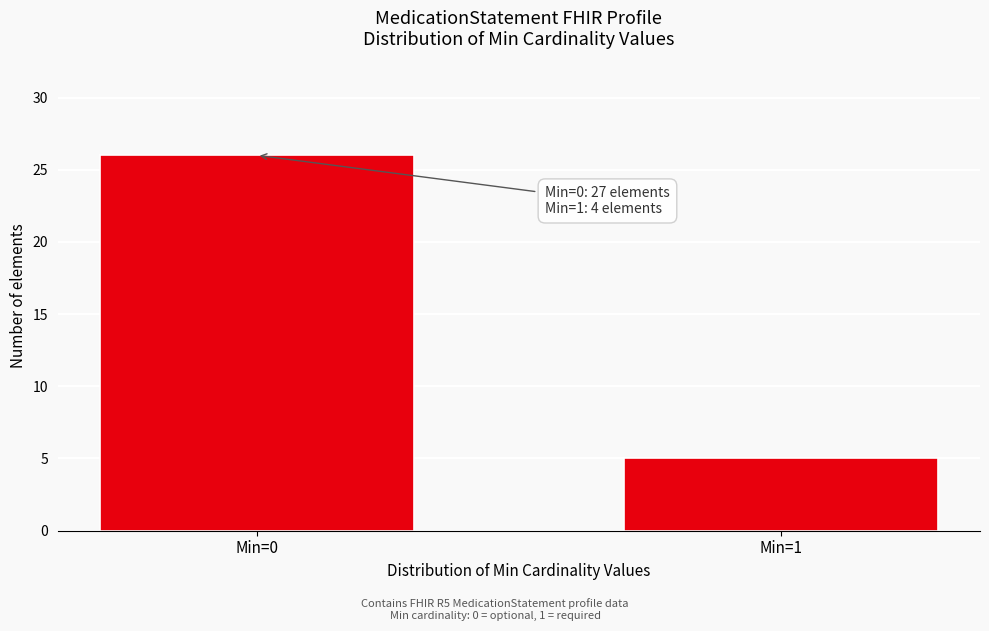

Reading left to right, extract all data points from this chart.

26	5